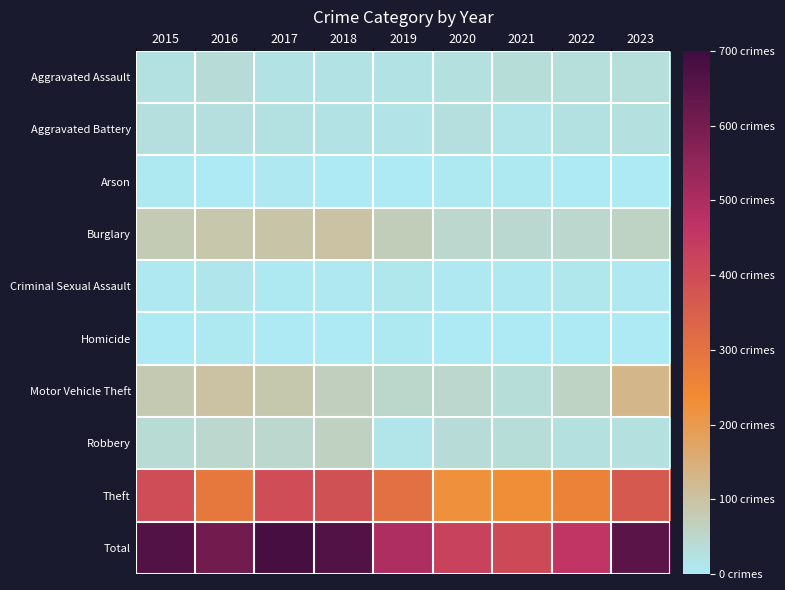

Reading right to left, what are all the values shown in this chart?

Aggravated Assault: 2023=32	2022=32	2021=34	2020=27	2019=20	2018=21	2017=21	2016=37	2015=24
Aggravated Battery: 2023=26	2022=23	2021=16	2020=29	2019=17	2018=21	2017=22	2016=29	2015=29
Arson: 2023=1	2022=1	2021=5	2020=4	2019=1	2018=0	2017=7	2016=2	2015=3
Burglary: 2023=58	2022=49	2021=46	2020=49	2019=73	2018=99	2017=94	2016=89	2015=79
Criminal Sexual Assault: 2023=7	2022=9	2021=7	2020=6	2019=10	2018=7	2017=5	2016=12	2015=8
Homicide: 2023=2	2022=2	2021=1	2020=2	2019=3	2018=0	2017=2	2016=5	2015=1
Motor Vehicle Theft: 2023=131	2022=59	2021=34	2020=47	2019=51	2018=67	2017=86	2016=100	2015=82
Robbery: 2023=26	2022=27	2021=33	2020=38	2019=16	2018=61	2017=49	2016=49	2015=40
Theft: 2023=366	2022=259	2021=229	2020=223	2019=305	2018=387	2017=399	2016=286	2015=397
Total: 2023=649	2022=461	2021=405	2020=425	2019=496	2018=663	2017=685	2016=609	2015=663